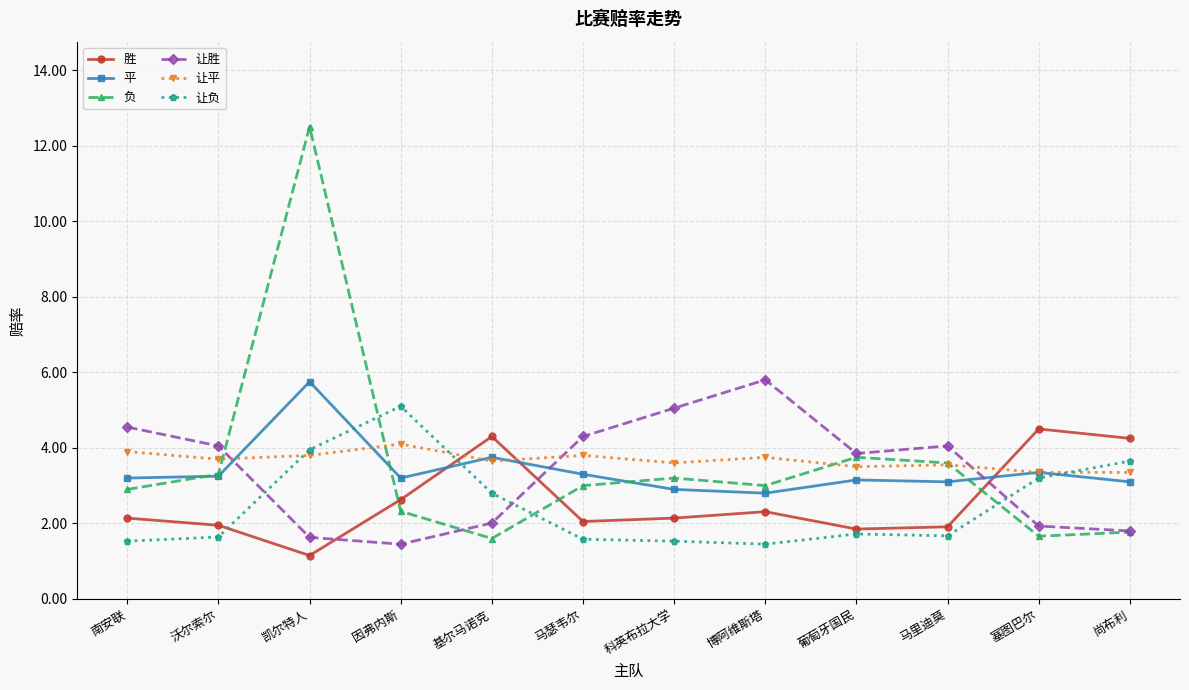

Where is the first local maximum for 让胜?

博阿维斯塔